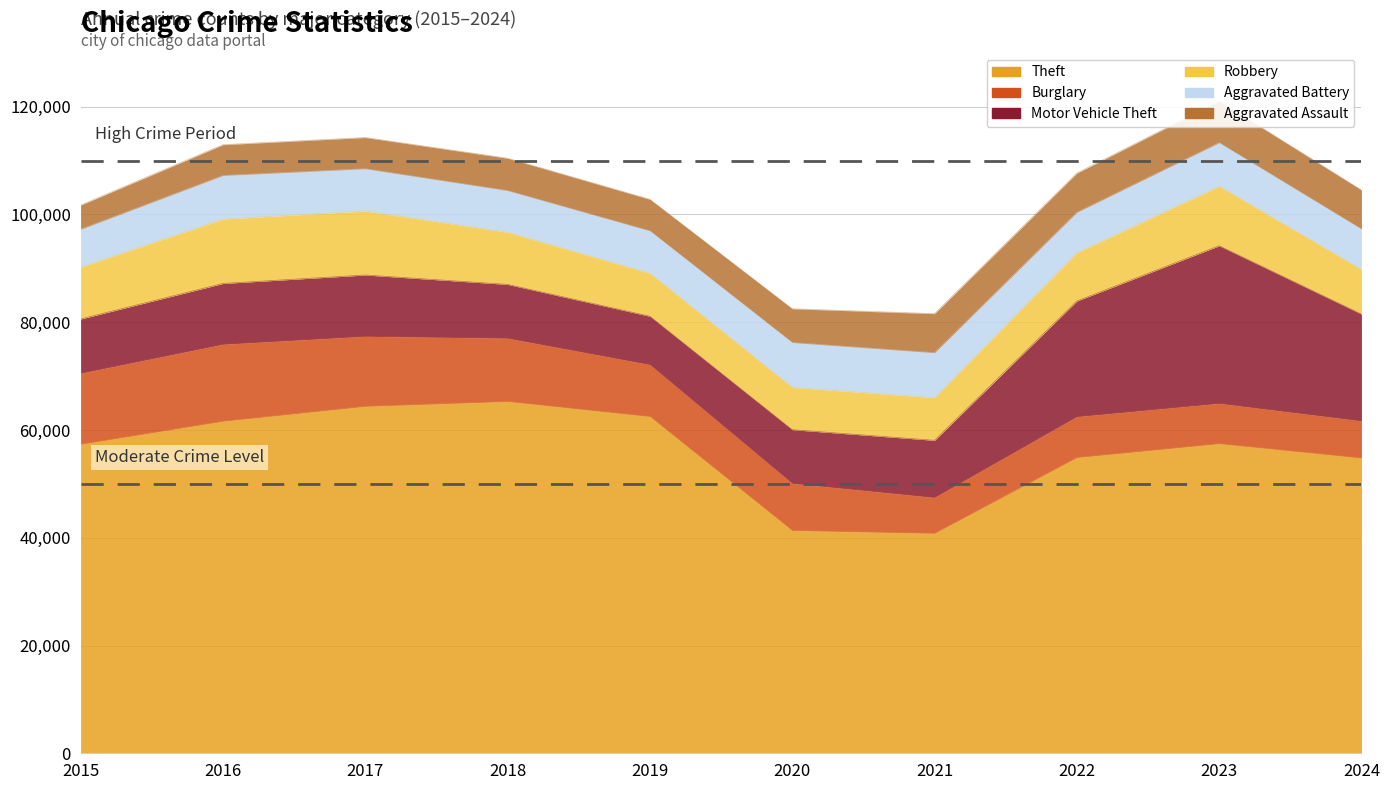

What is the total value across all series at 2021?

81591